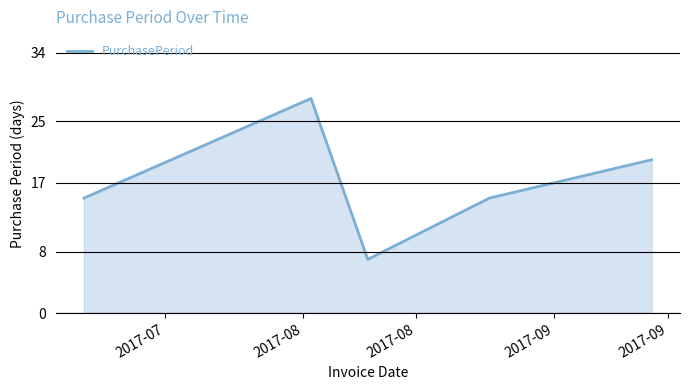

What is the maximum value shown in the chart?

28